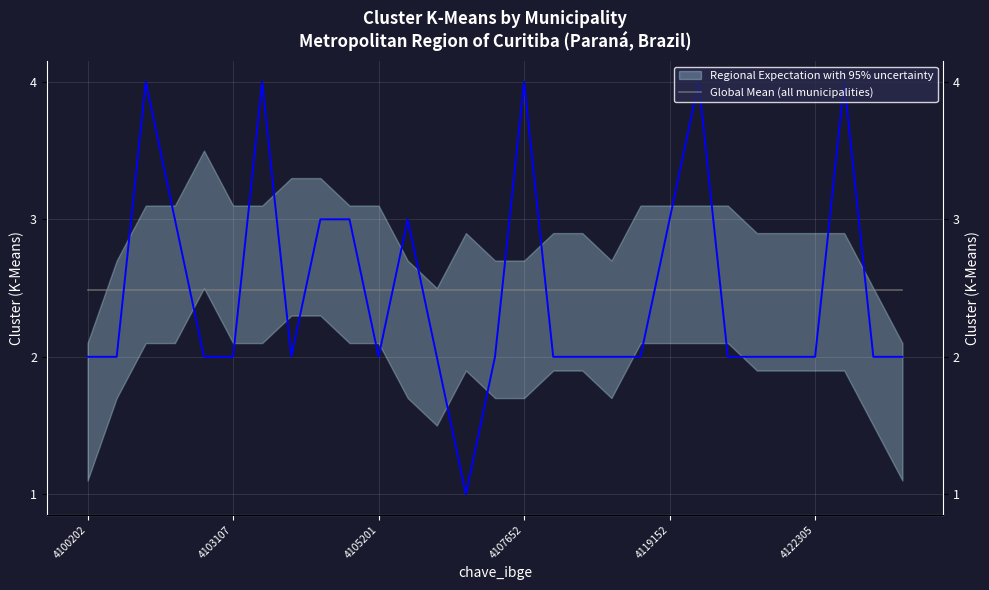

Reading right to left, extract all data points from this chart.

2	2	4	2	2	2	2	4	3	2	2	2	2	4	2	1	2	3	2	3	3	2	4	2	2	3	4	2	2